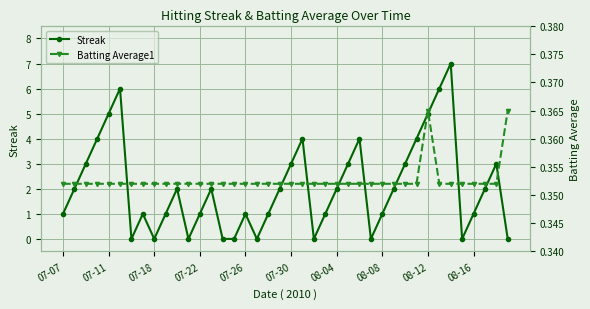

What is the average value of the Streak series?

2